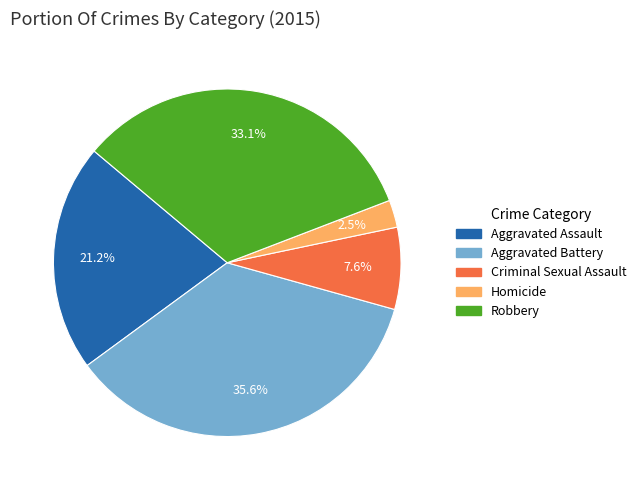

Is Robbery the majority of the pie?

No